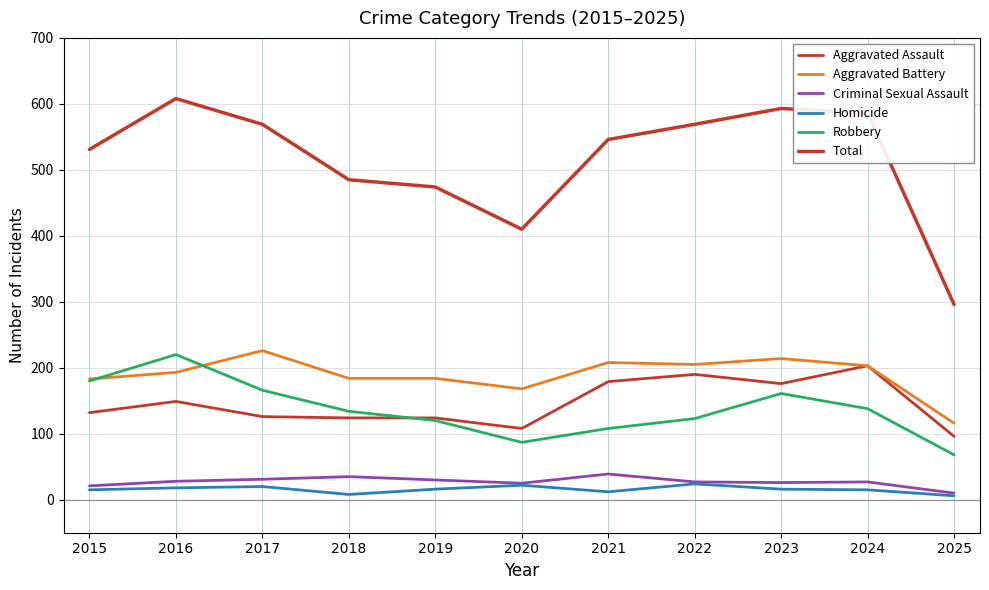

How many lines are shown in the chart?

6